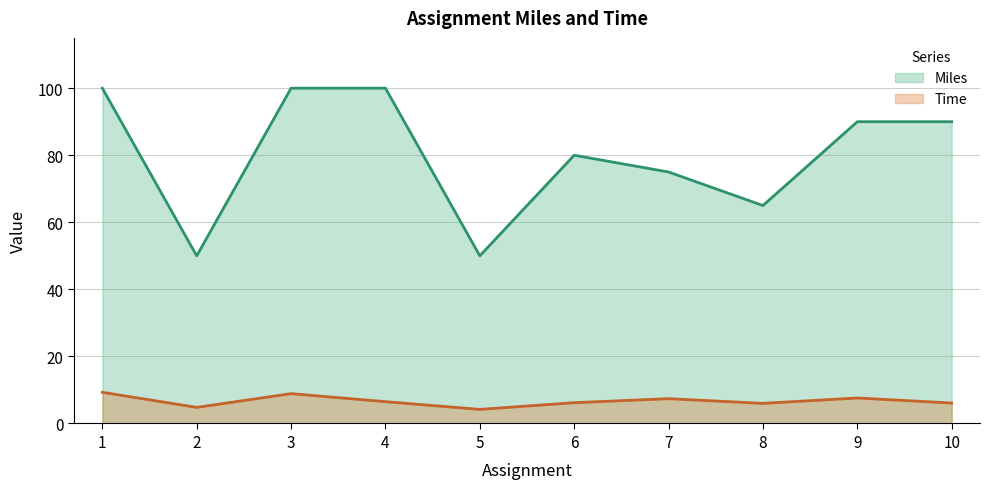

In Time, how many points are lower than both neighbors (excluding endpoints)?

3